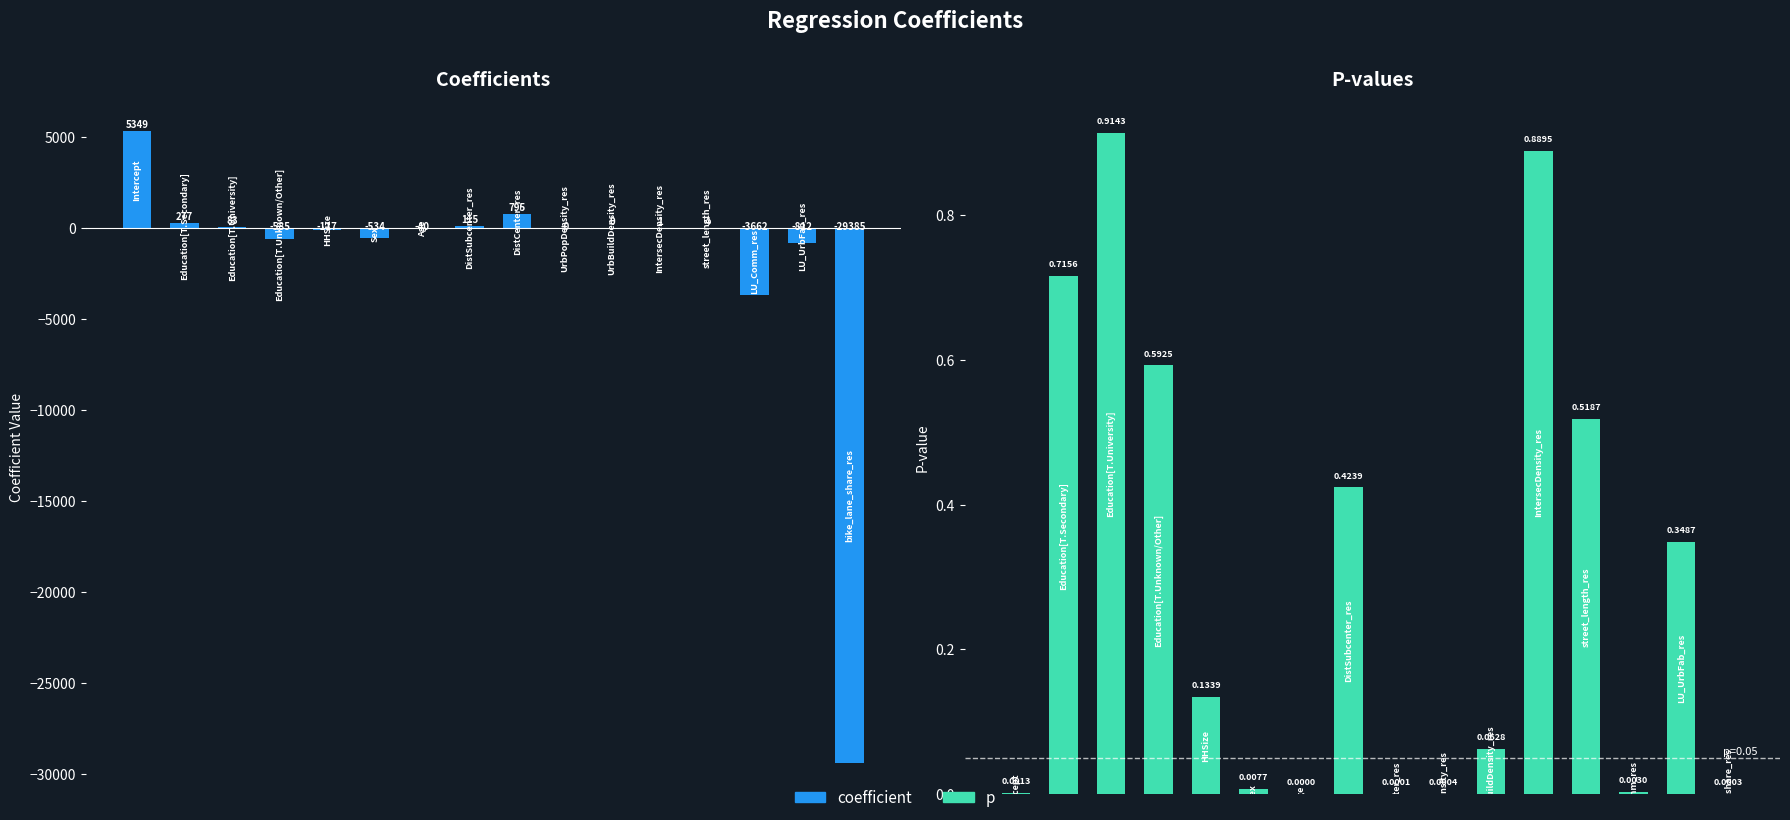

Reading left to right, list all the values displayed in this chart.

coefficient: 0=5349.1	1=277.5	2=82.8	3=-585.3	4=-117.1	5=-533.6	6=-40.3	7=115.3	8=795.2	9=-0.1	10=0.0	11=1.0	12=3.9	13=-3661.7	14=-812.1	15=-29385.3
p: 0=0.0	1=0.7	2=0.9	3=0.6	4=0.1	5=0.0	6=0.0	7=0.4	8=0.0	9=0.0	10=0.1	11=0.9	12=0.5	13=0.0	14=0.3	15=0.0